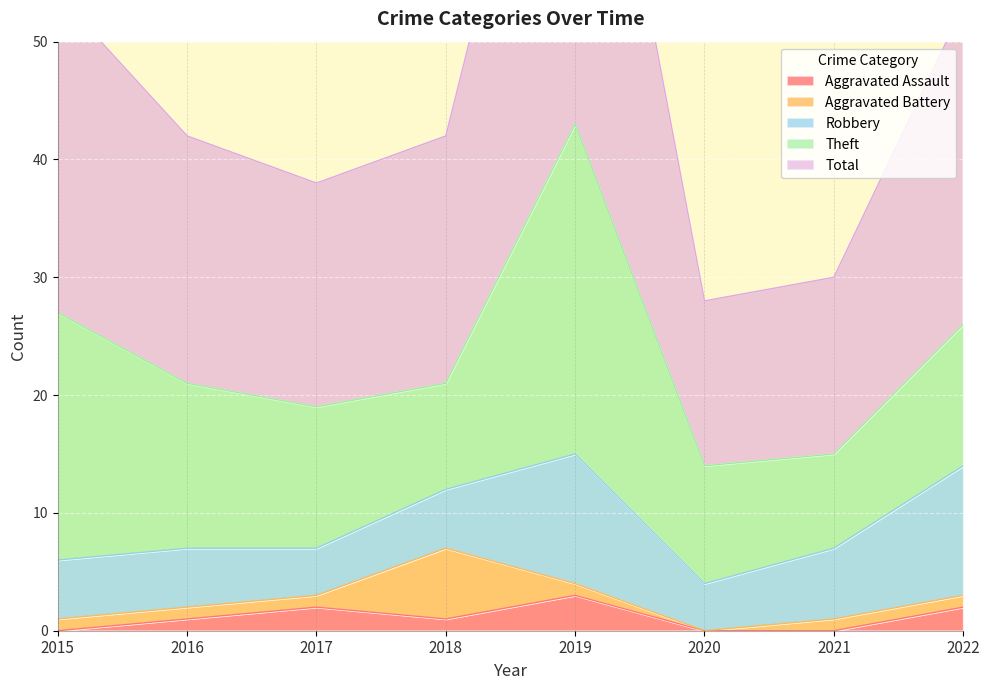

At which label is Total closest to 28?

2015